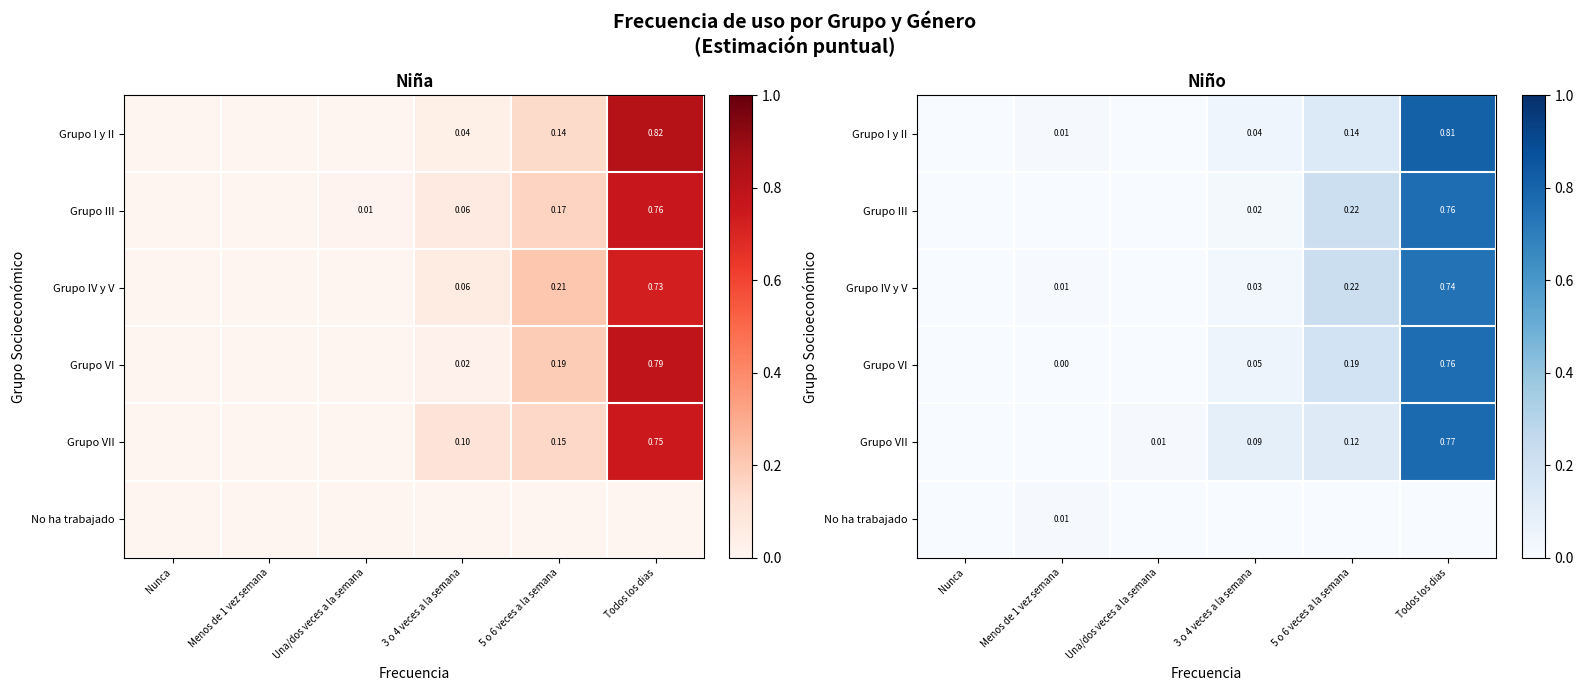

Which has a higher value, Una/dos veces a la semana or 3 o 4 veces a la semana?

3 o 4 veces a la semana